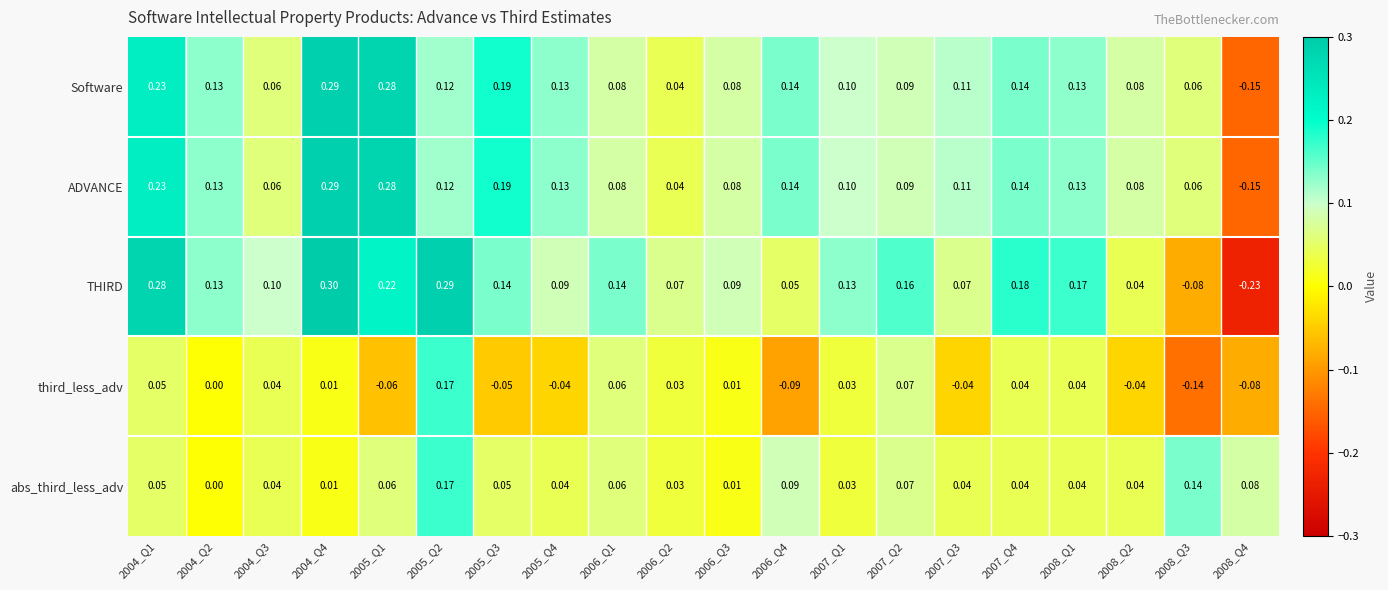

Which series changed the most between 2005_Q2 and 2005_Q4?

third_less_adv